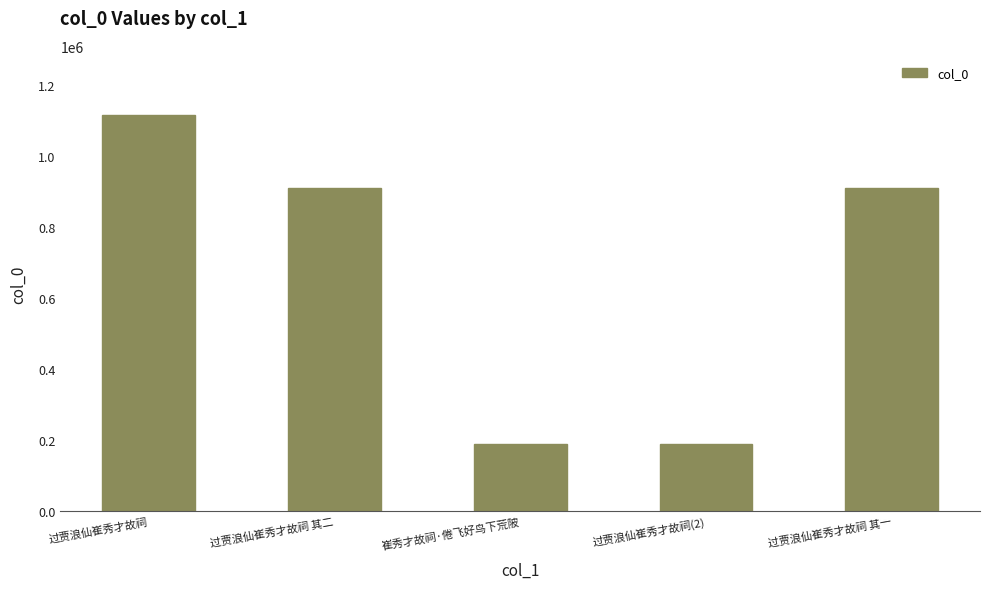

The chart shows a value of 190297 at 过贾浪仙崔秀才故祠(2). True or false?

True